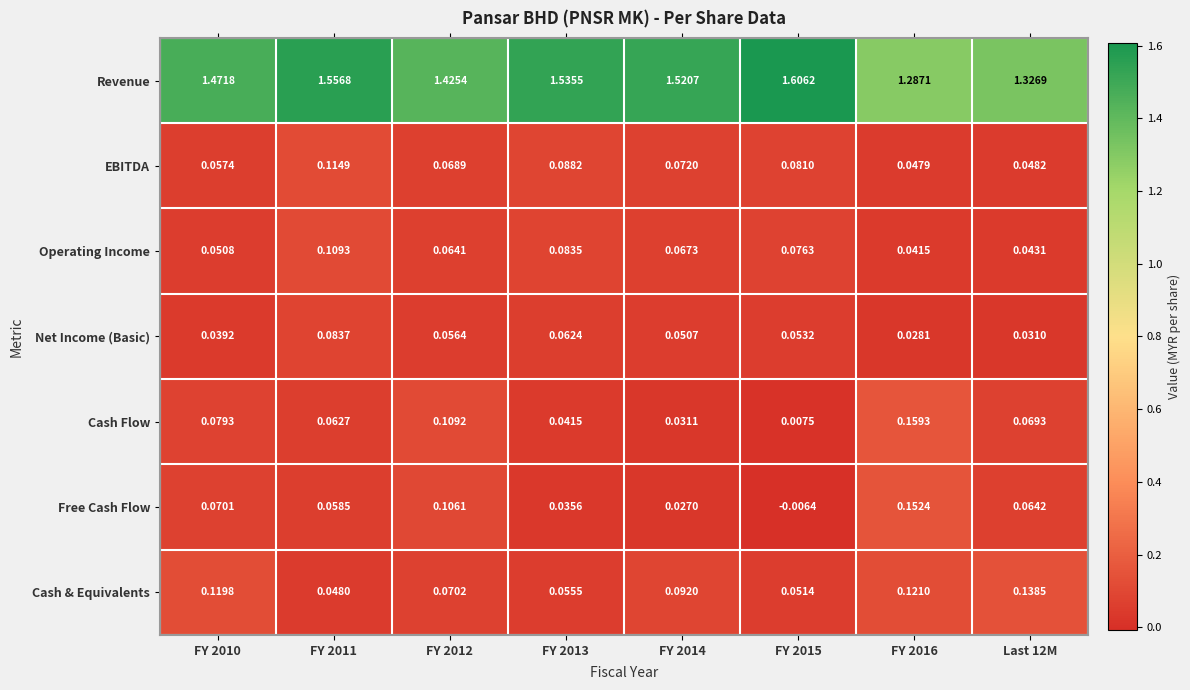

Between FY 2010 and FY 2016, which series saw the biggest shift?

Revenue